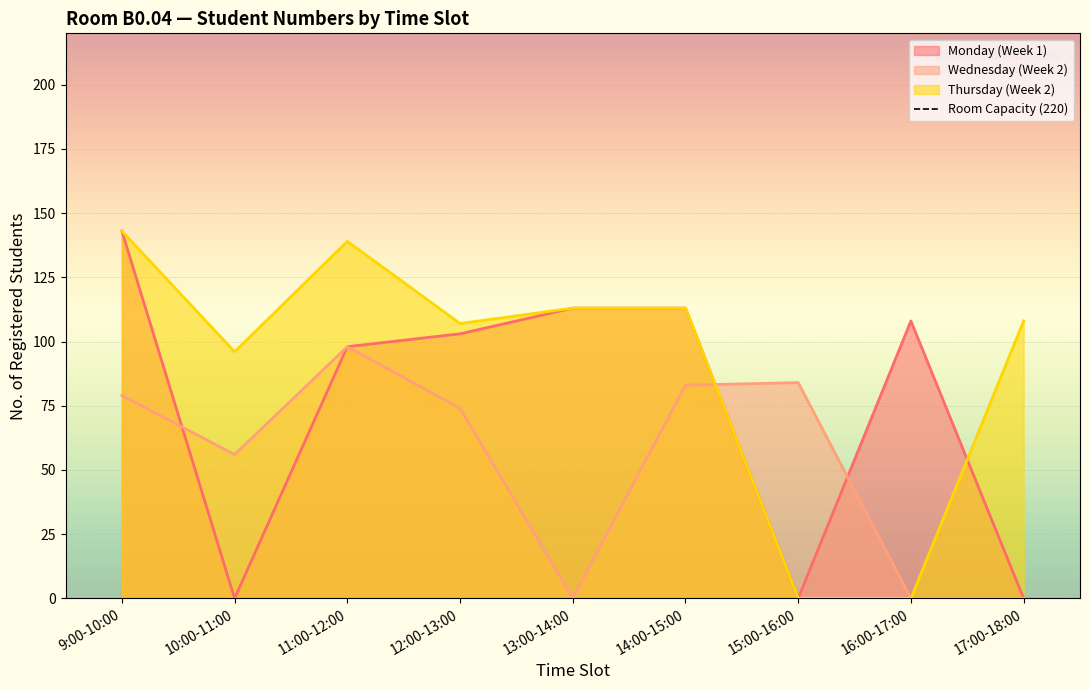

Count the number of data series in this chart.

3